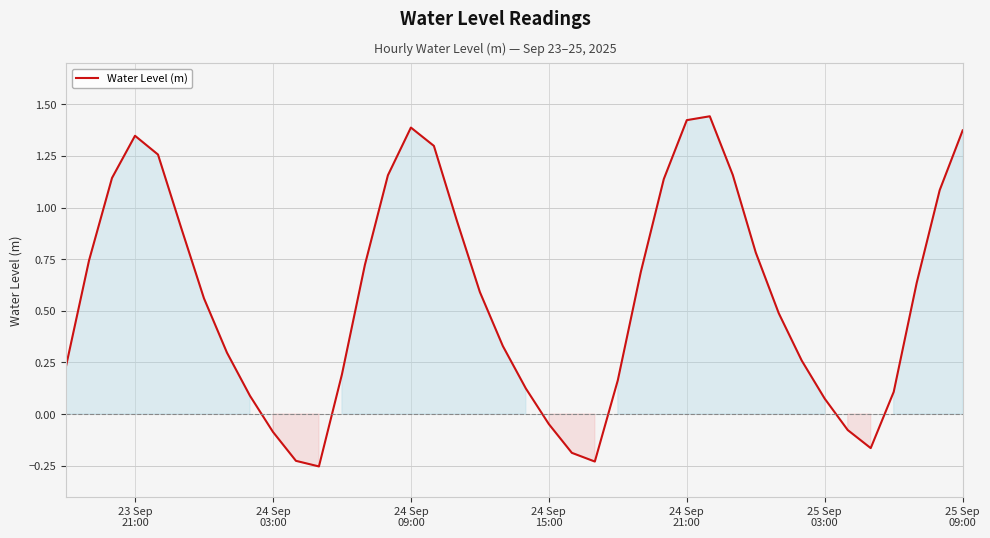

What is the difference between the maximum and minimum values?

1.7